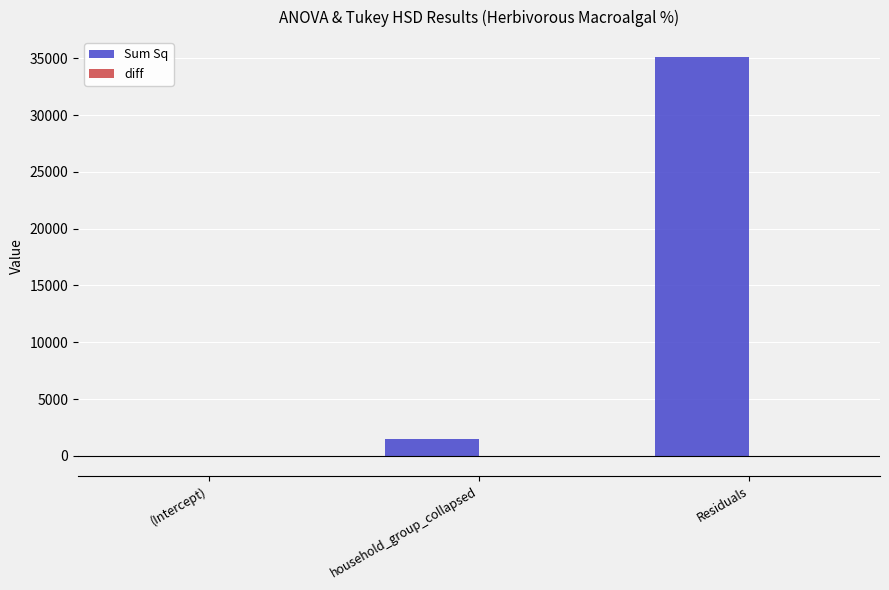

Which series has the largest total across all categories?

Sum Sq